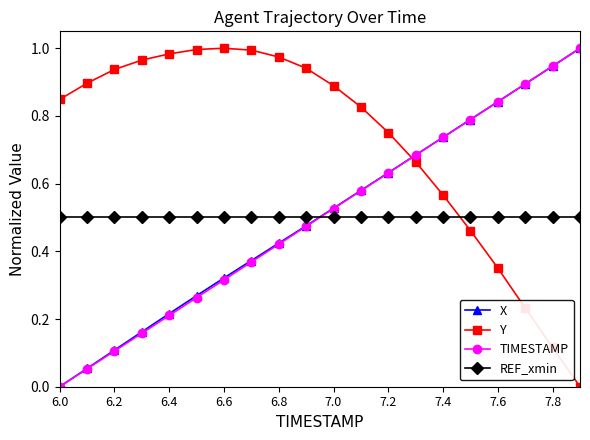

True or false: TIMESTAMP has more than 0 interior local peaks.

False